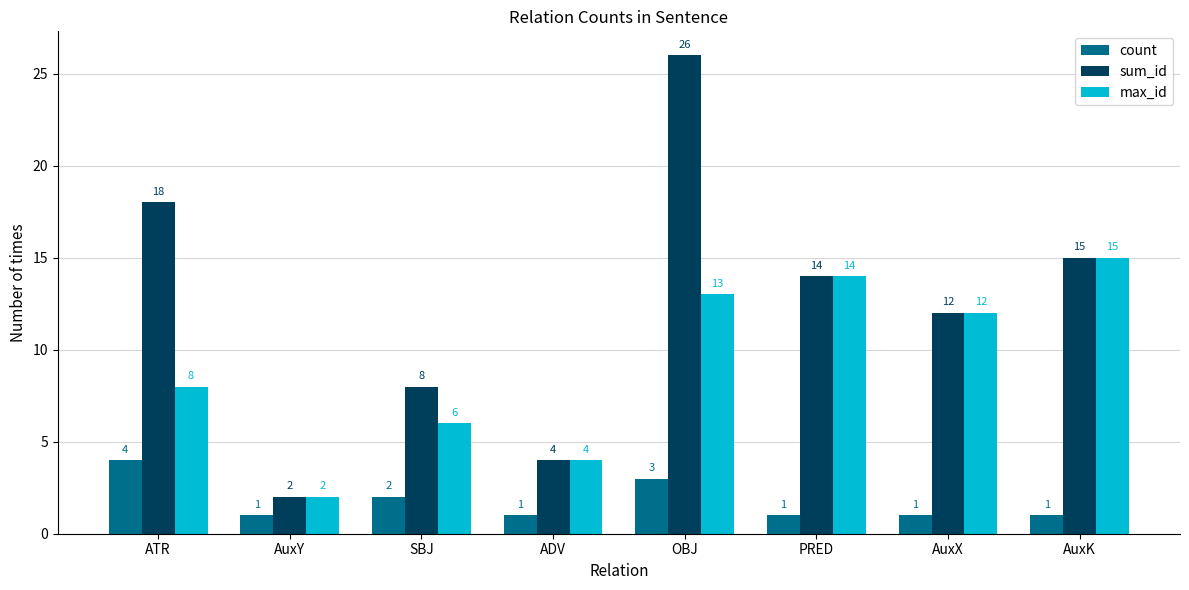

Reading right to left, list all the values displayed in this chart.

count: 1	1	1	3	1	2	1	4
sum_id: 15	12	14	26	4	8	2	18
max_id: 15	12	14	13	4	6	2	8